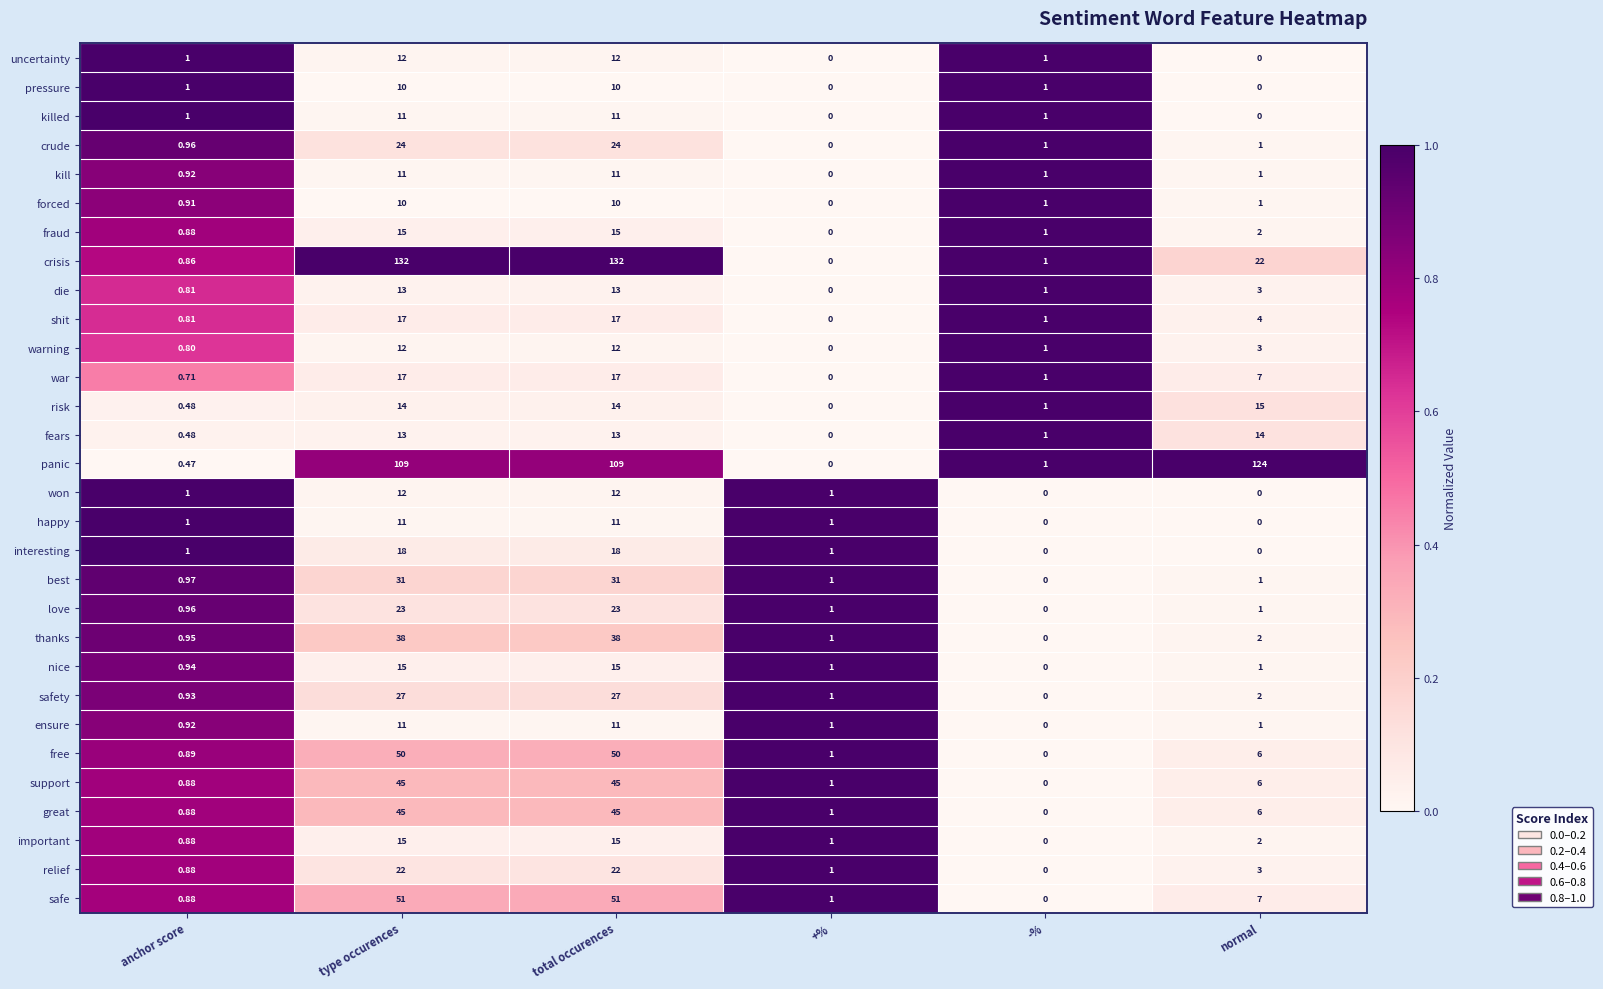

Which category has the lowest value in the panic series?

+%